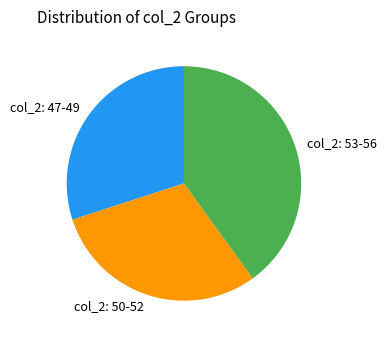

Is there a majority slice in this chart?

No